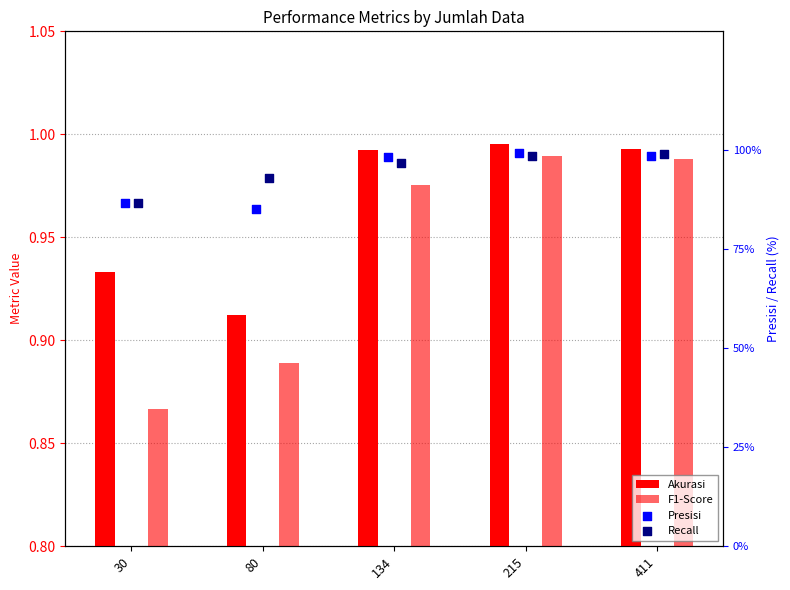

What are all the series names shown in the legend?

Akurasi, F1-Score, Presisi, Recall